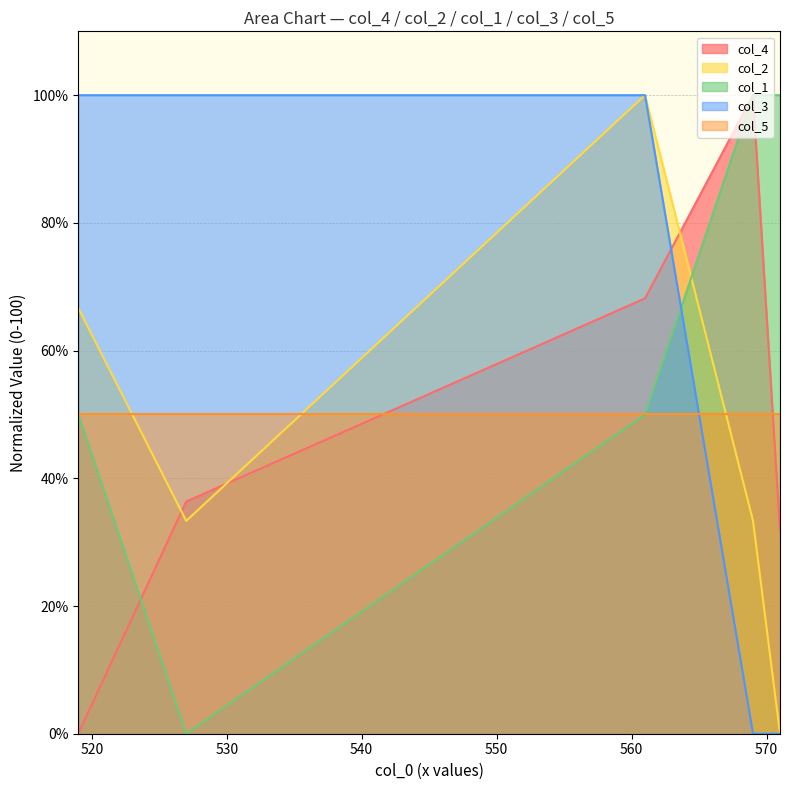

What is the approximate value of col_1 at 571?

100.0